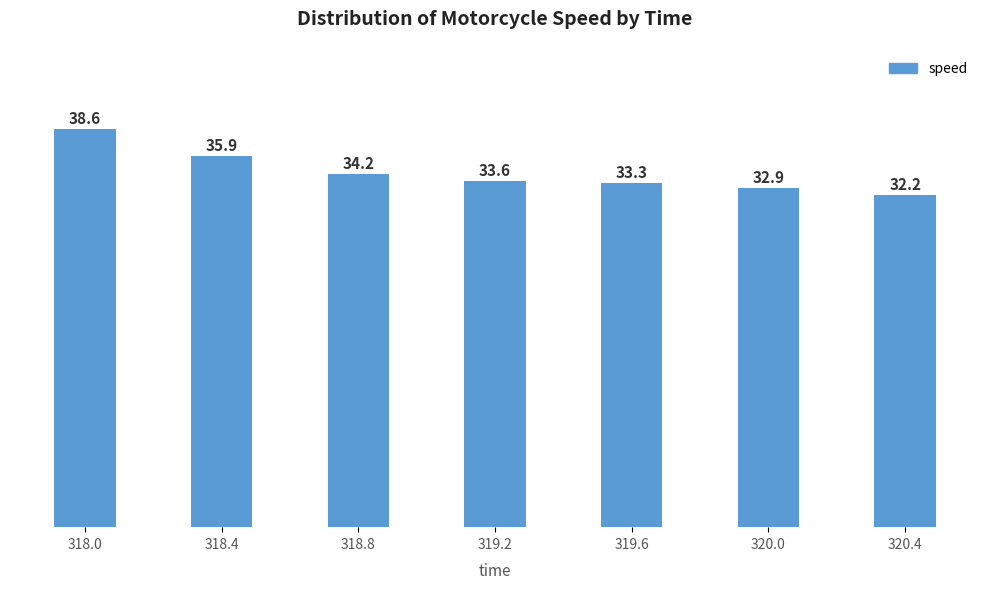

List the labels in order of value, smallest first.

320.4, 320.0, 319.6, 319.2, 318.8, 318.4, 318.0